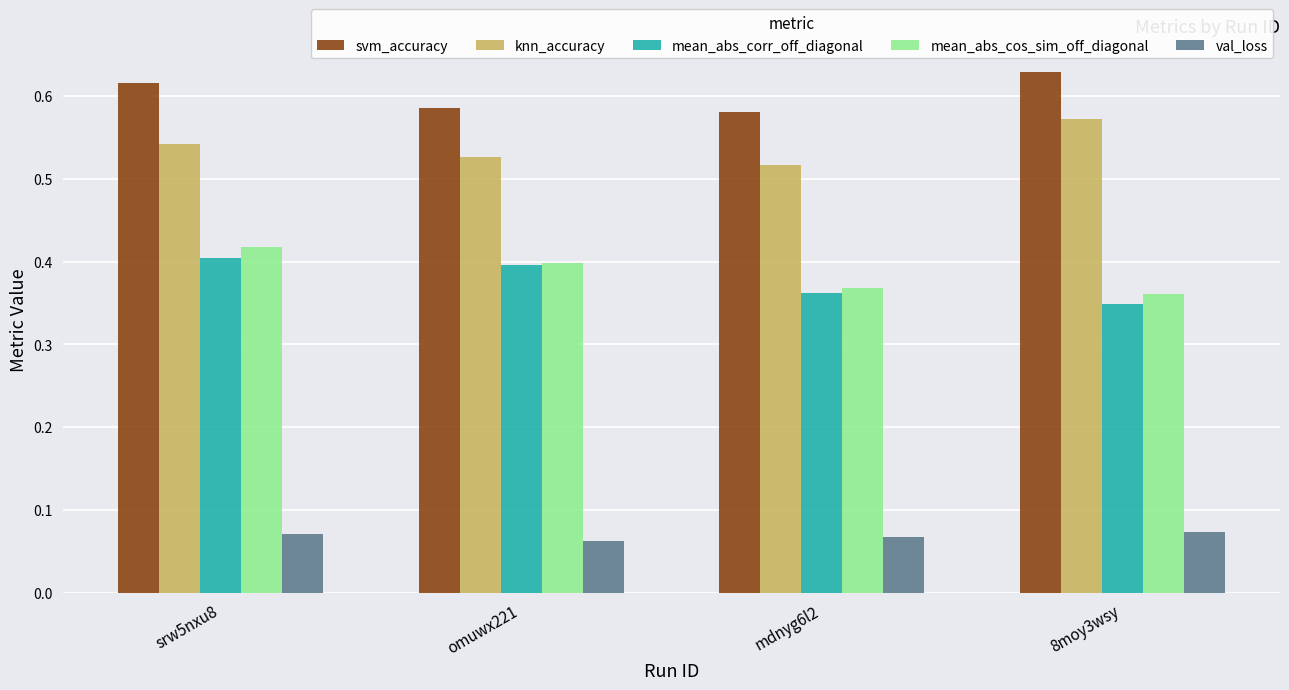

Which series changed the most between srw5nxu8 and 8moy3wsy?

mean_abs_cos_sim_off_diagonal